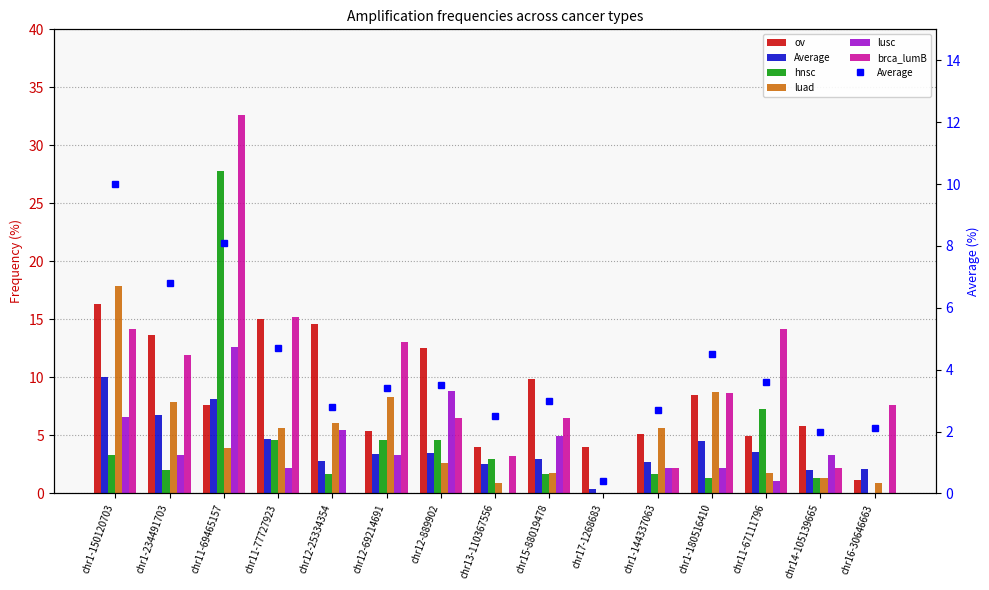

Rank the series by their maximum value, from lowest to highest.

Average, lusc, ov, luad, hnsc, brca_lumB